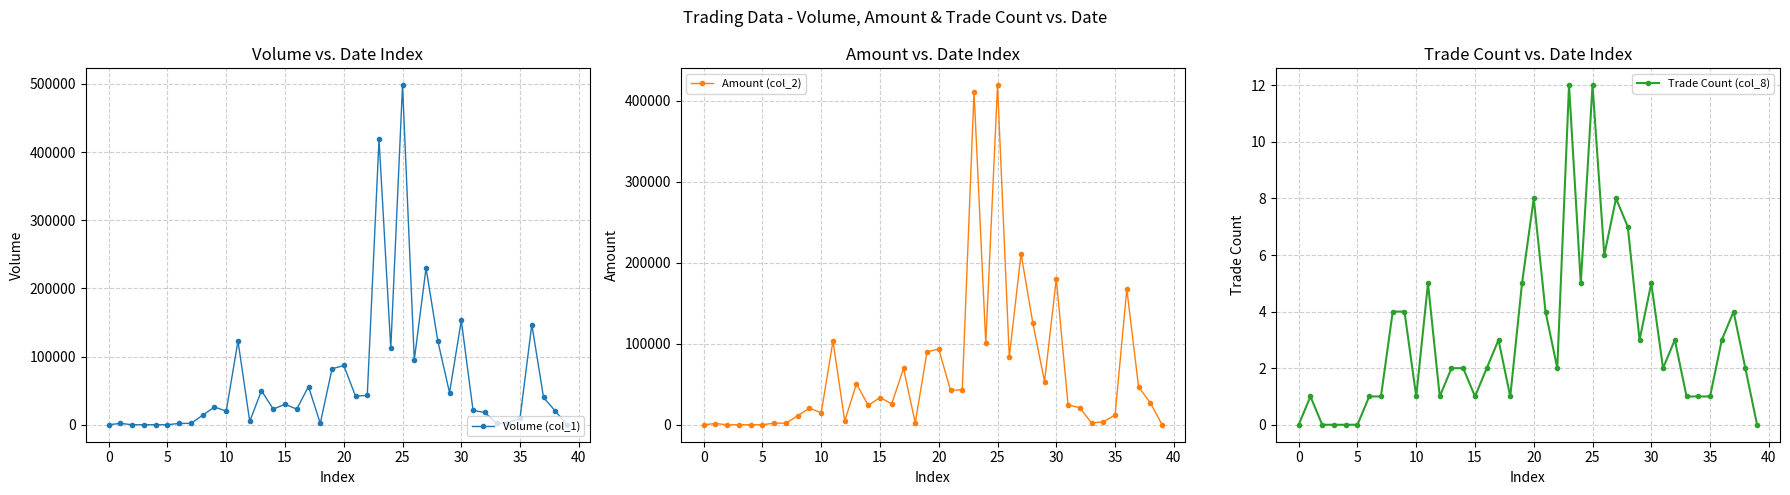

True or false: Volume (col_1) and Trade Count (col_8) intersect in this chart.

False